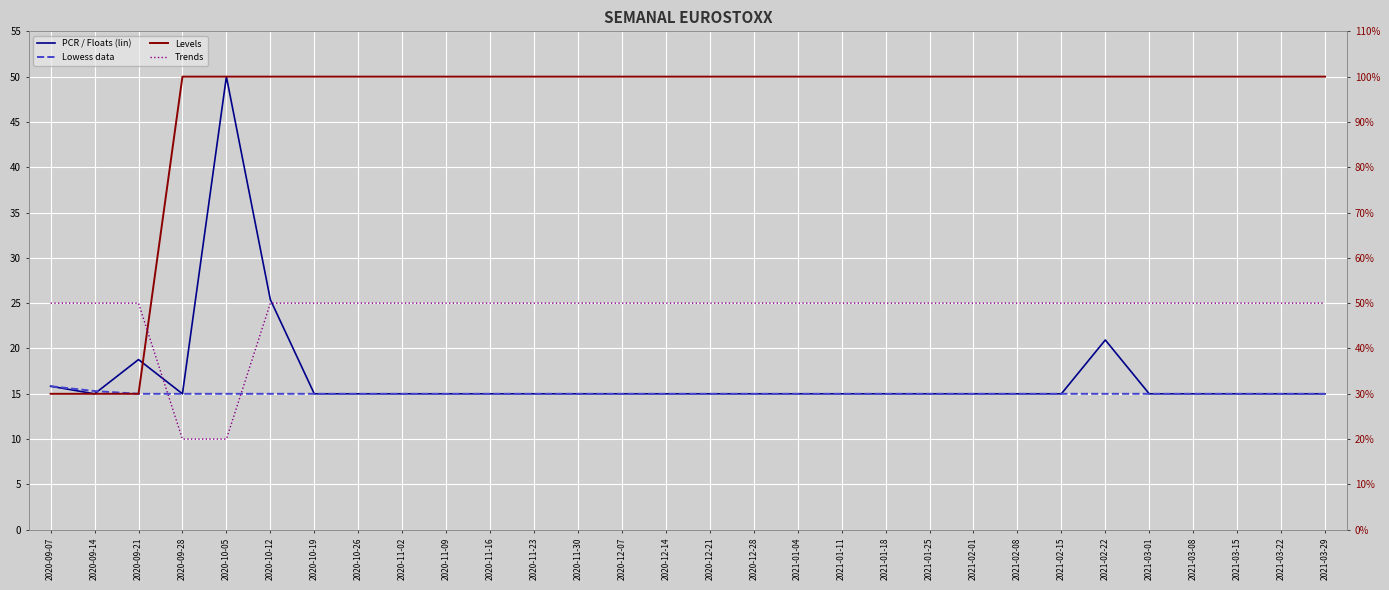

Between 2020-12-14 and 2021-02-15, which is larger?

2020-12-14